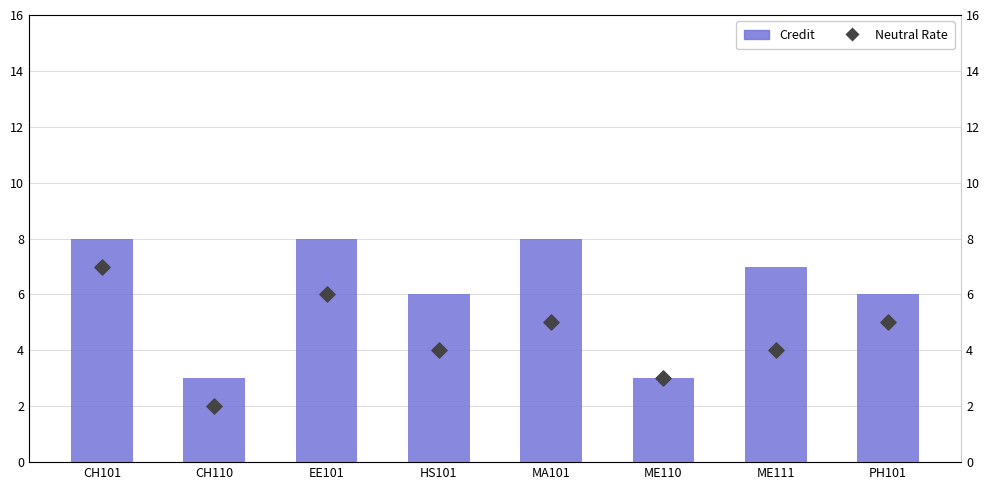

What is the total value across all series at MA101?

13